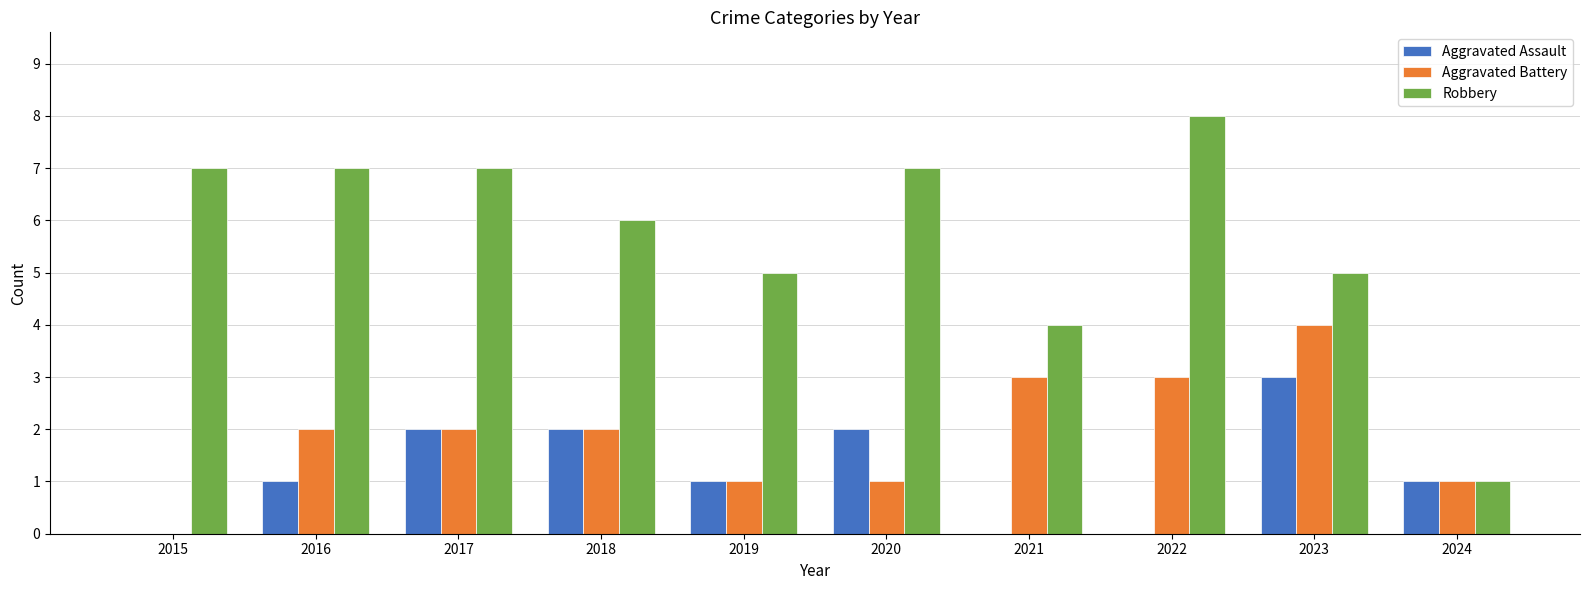

What is the sum of all Aggravated Battery values?

19